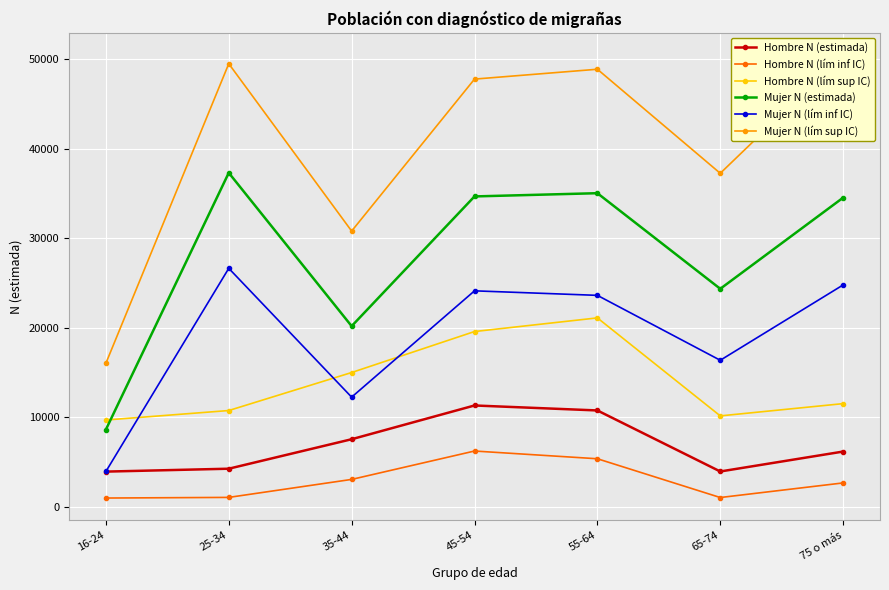

True or false: Hombre N (lím inf IC) and Mujer N (lím inf IC) cross at least once.

False